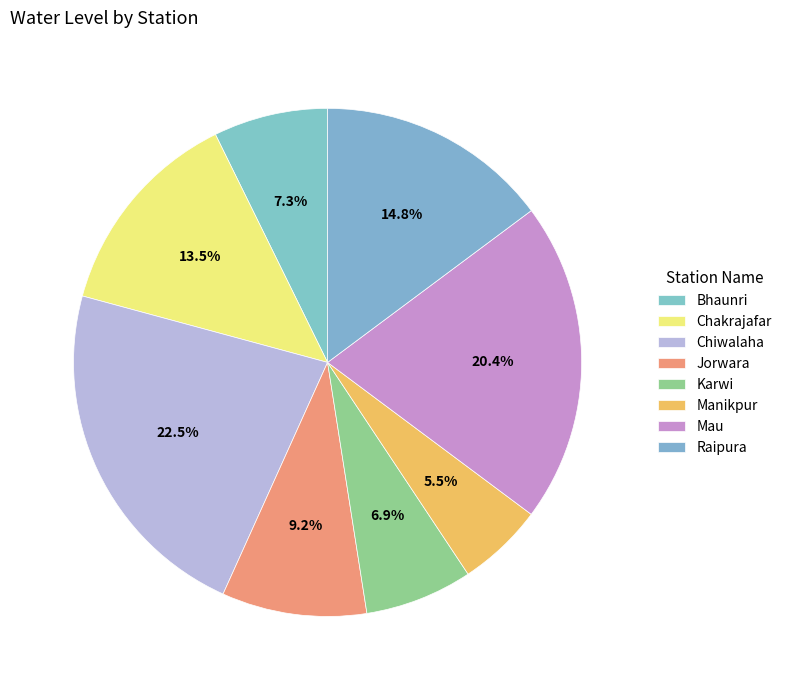

Which category has the biggest portion of the pie?

Chiwalaha